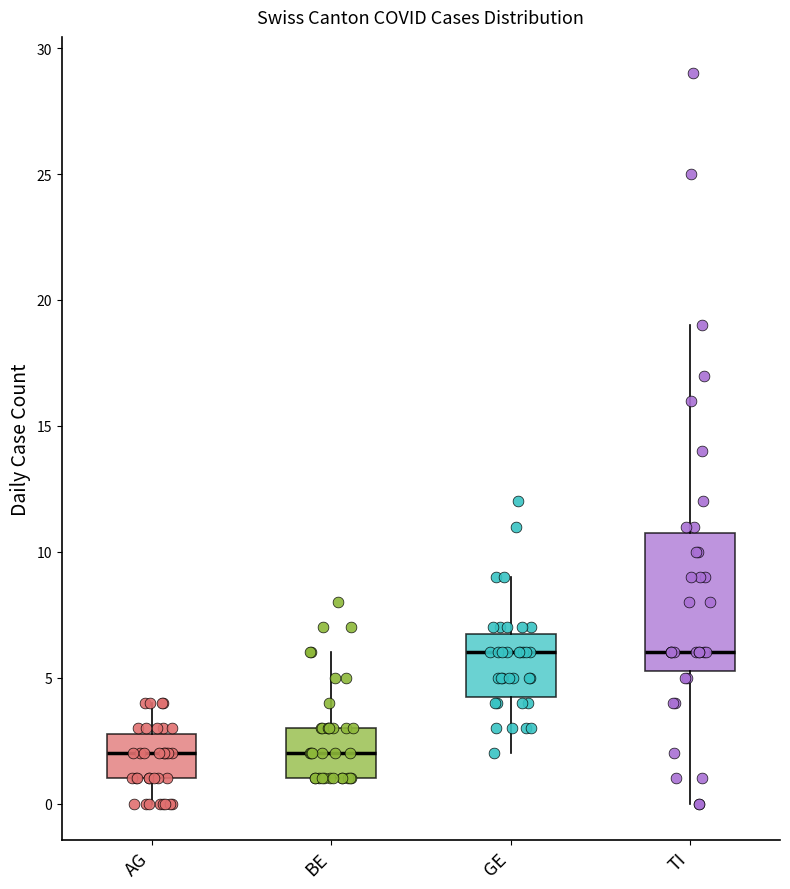

Where does the median line of the box for AG sit on the y-axis? The values are not printed on the chart, so give them approximately, as read against the axis.

2.0